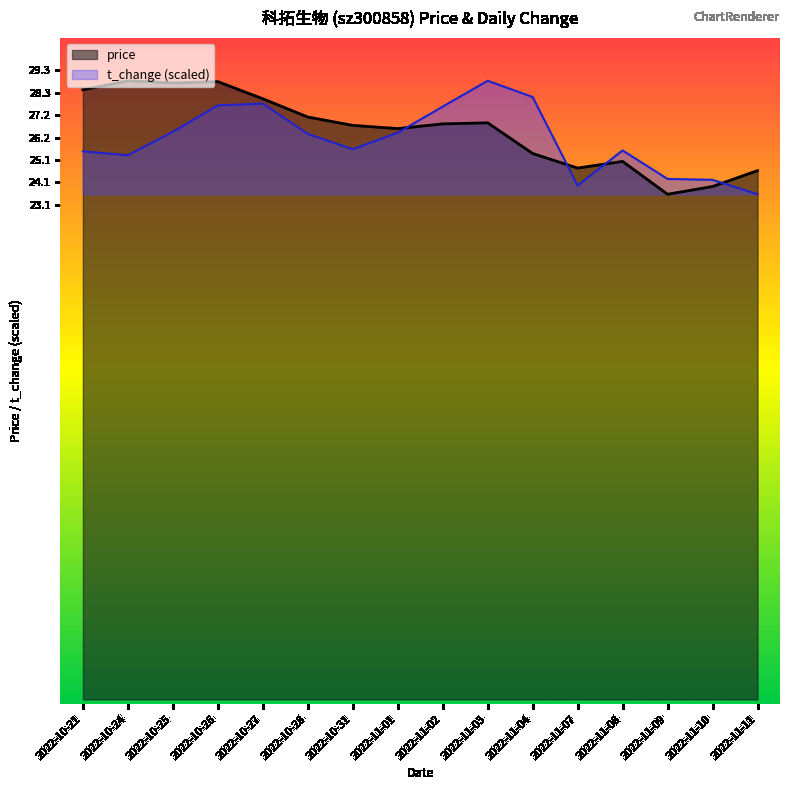

What is the minimum value for t_change?

23.6